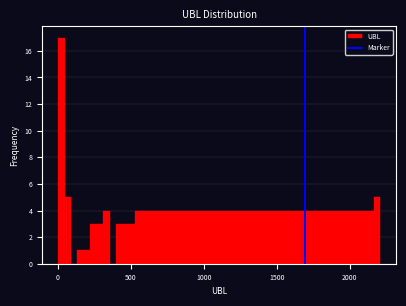

Read against the x-axis, roughly where is the centre of the tallest bar?

0